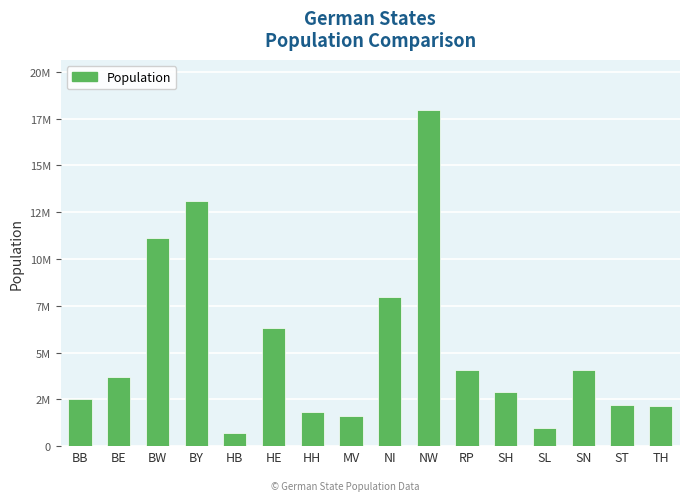

What is the label of the 4th bar from the right?

SL